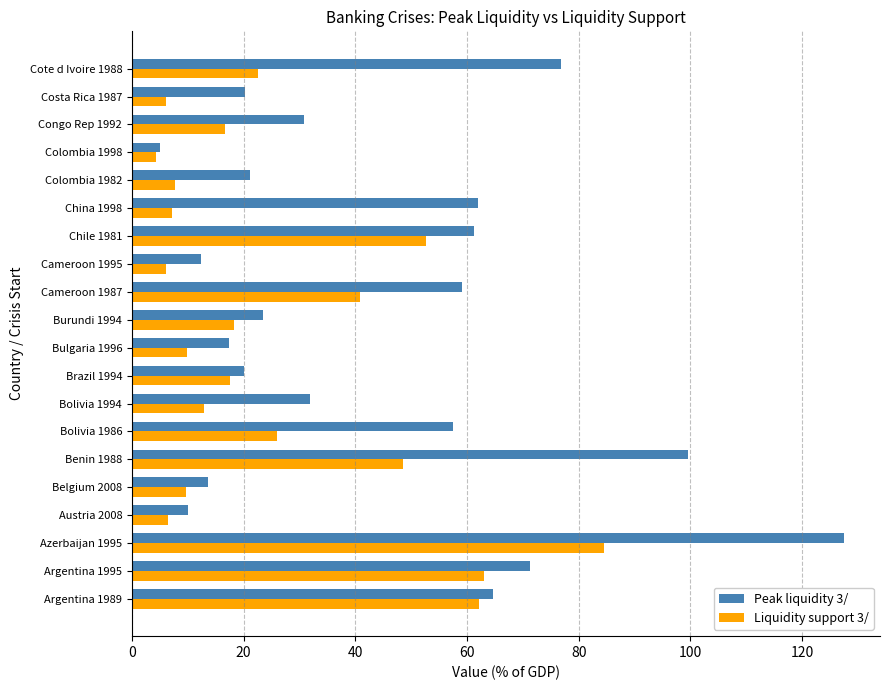

Is it true that Liquidity support 3/ equals 18.3 at Burundi 1994?

True